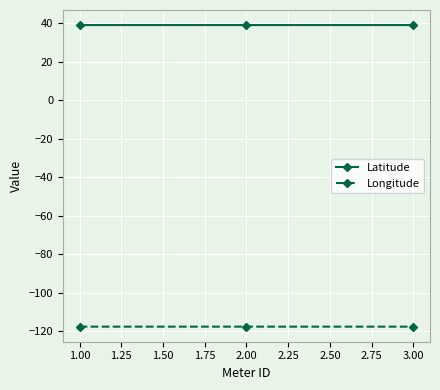

What is the total value across all series at 2.00?

-78.6